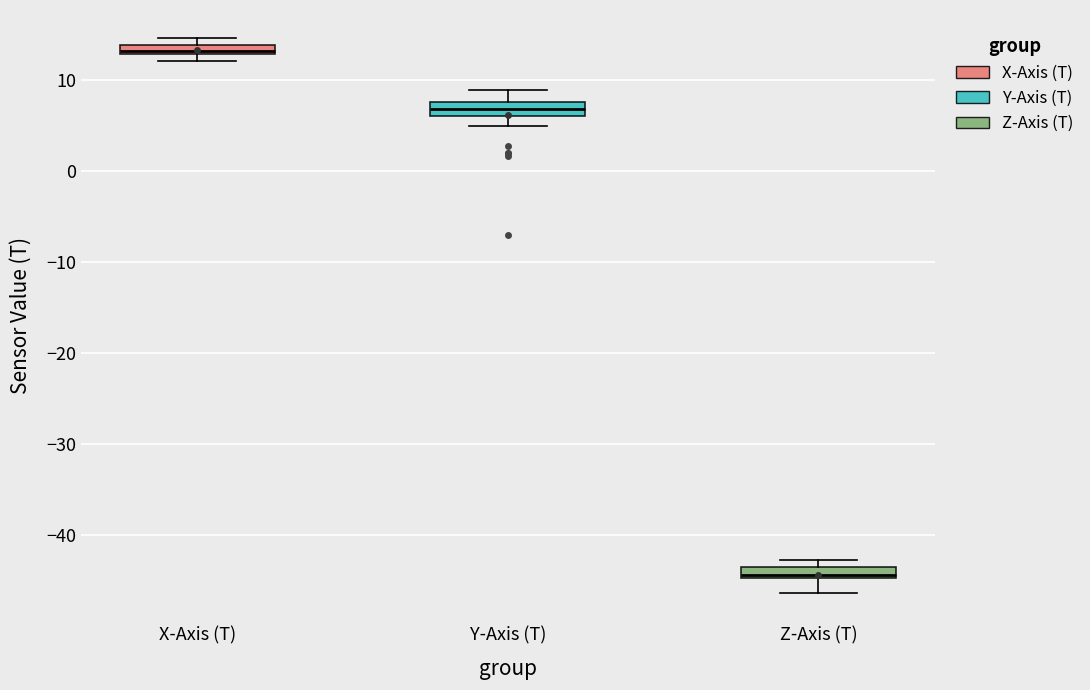

Which box has the highest median line?

X-Axis (T)